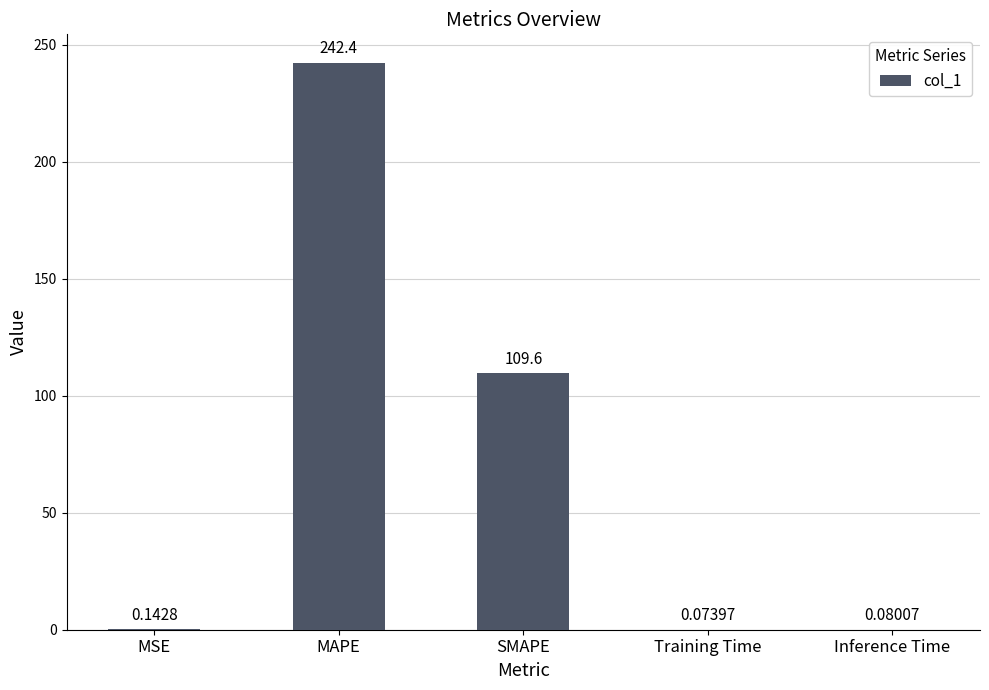

Which has a higher value, Training Time or MAPE?

MAPE